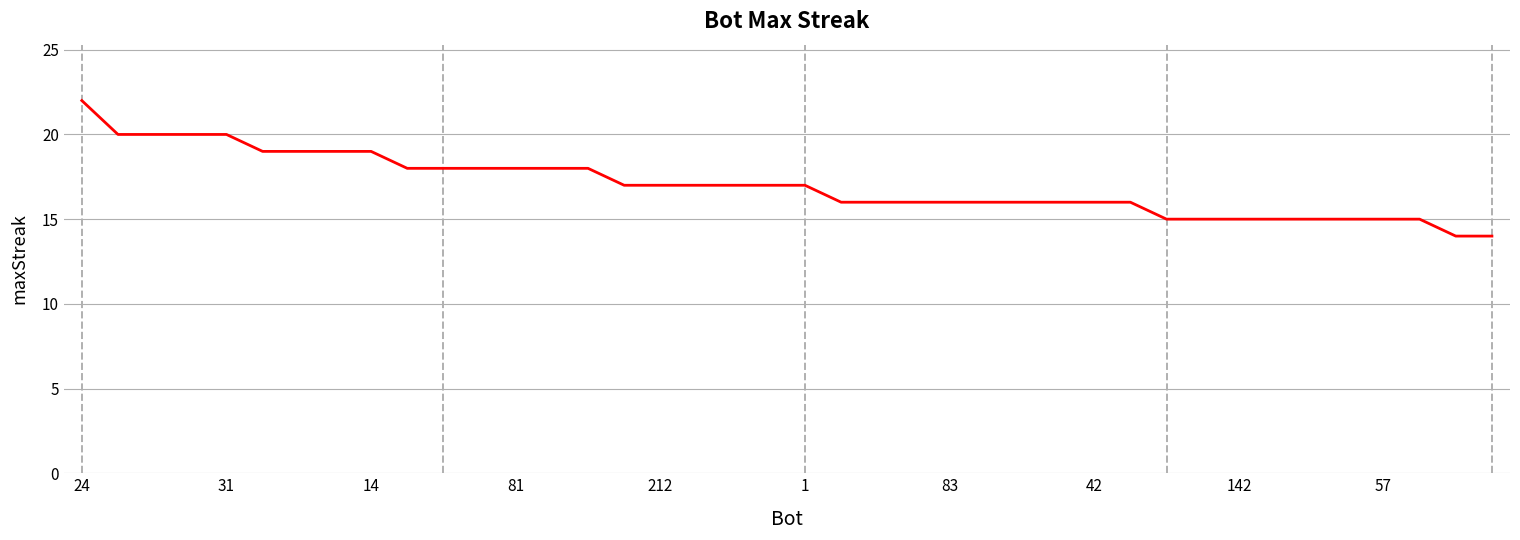

What is the smallest value displayed?

14